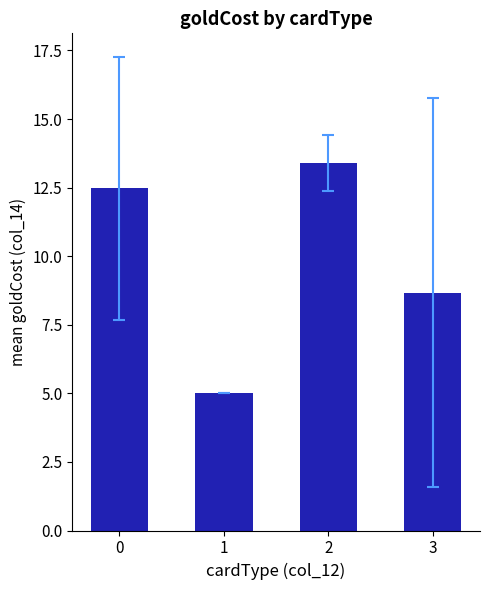

How many values are below 12?

2